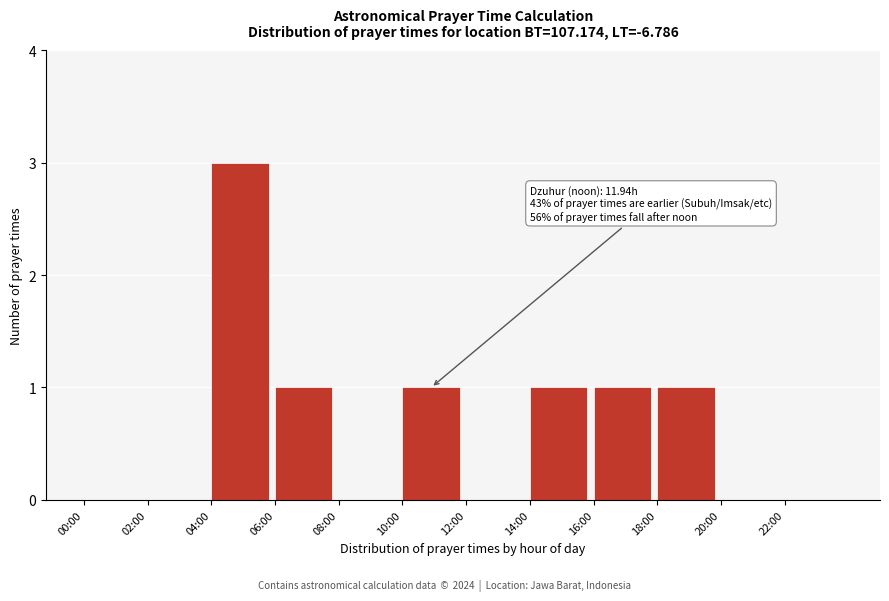

Reading left to right, what are all the values shown in this chart?

00:00=0	02:00=0	04:00=3	06:00=1	08:00=0	10:00=1	12:00=0	14:00=1	16:00=1	18:00=1	20:00=0	22:00=0